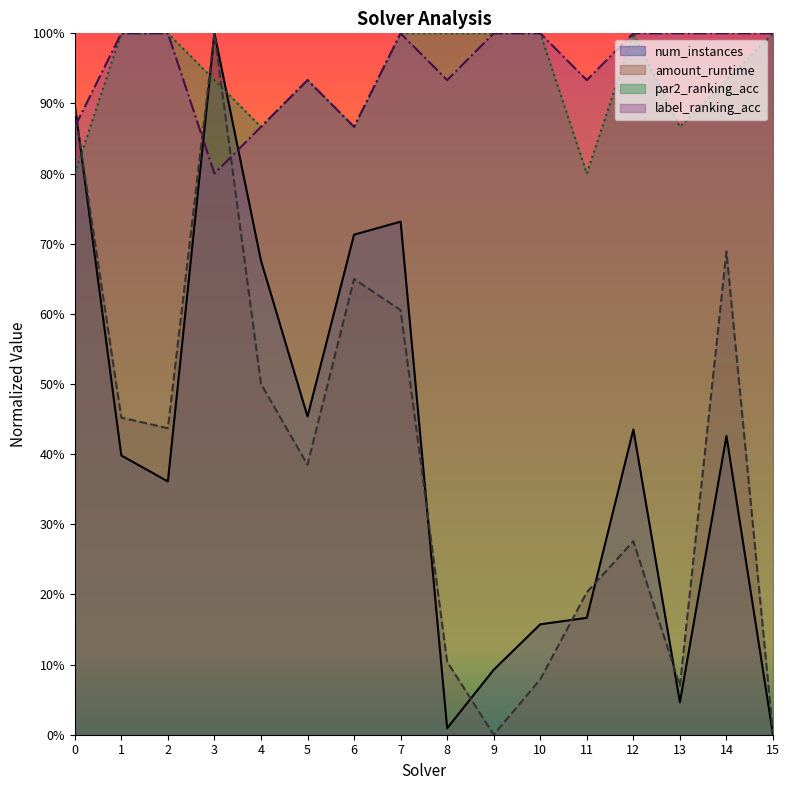

What is the difference between the amount_runtime values at 4 and 3?

0.5